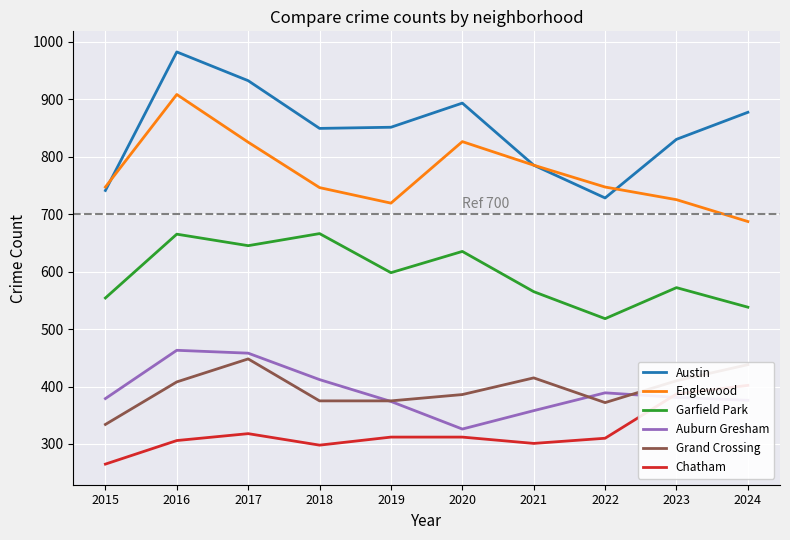

What are all the series names shown in the legend?

Austin, Englewood, Garfield Park, Auburn Gresham, Grand Crossing, Chatham